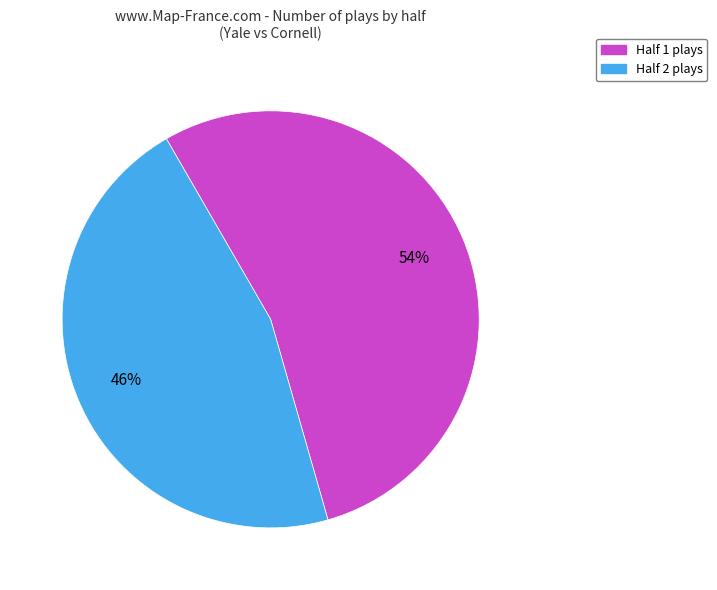

To the nearest percent, what is the average slice percentage?

50%